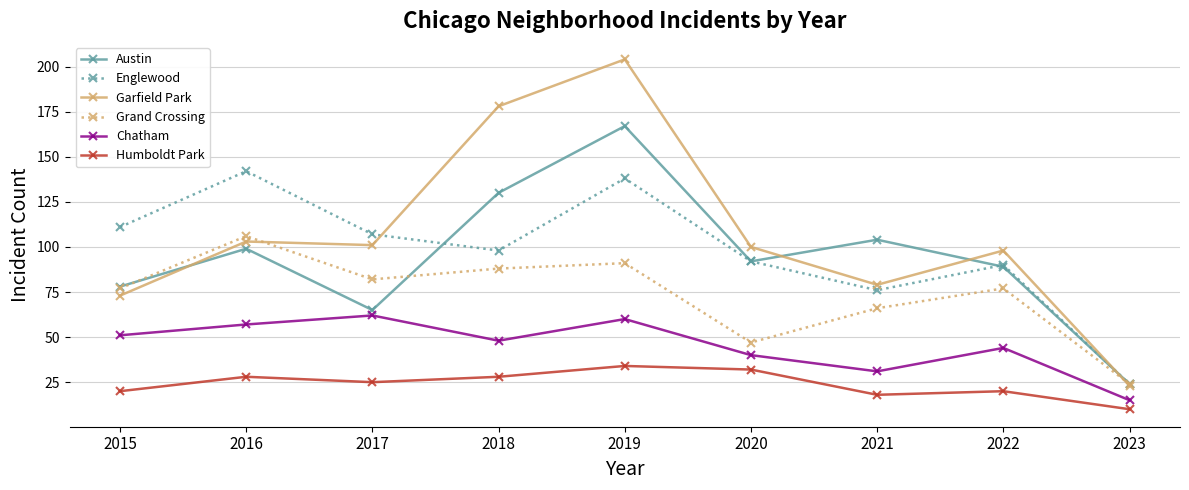

True or false: Garfield Park and Humboldt Park cross at least once.

False